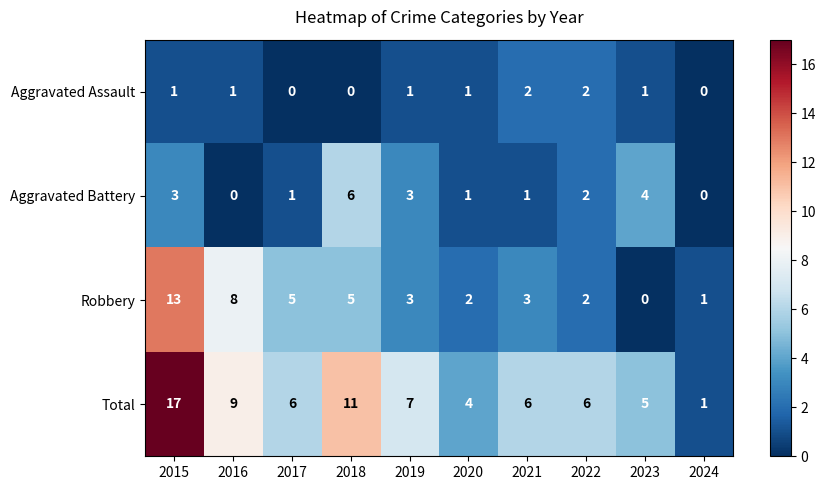

Which series has the largest range (max minus min)?

Total